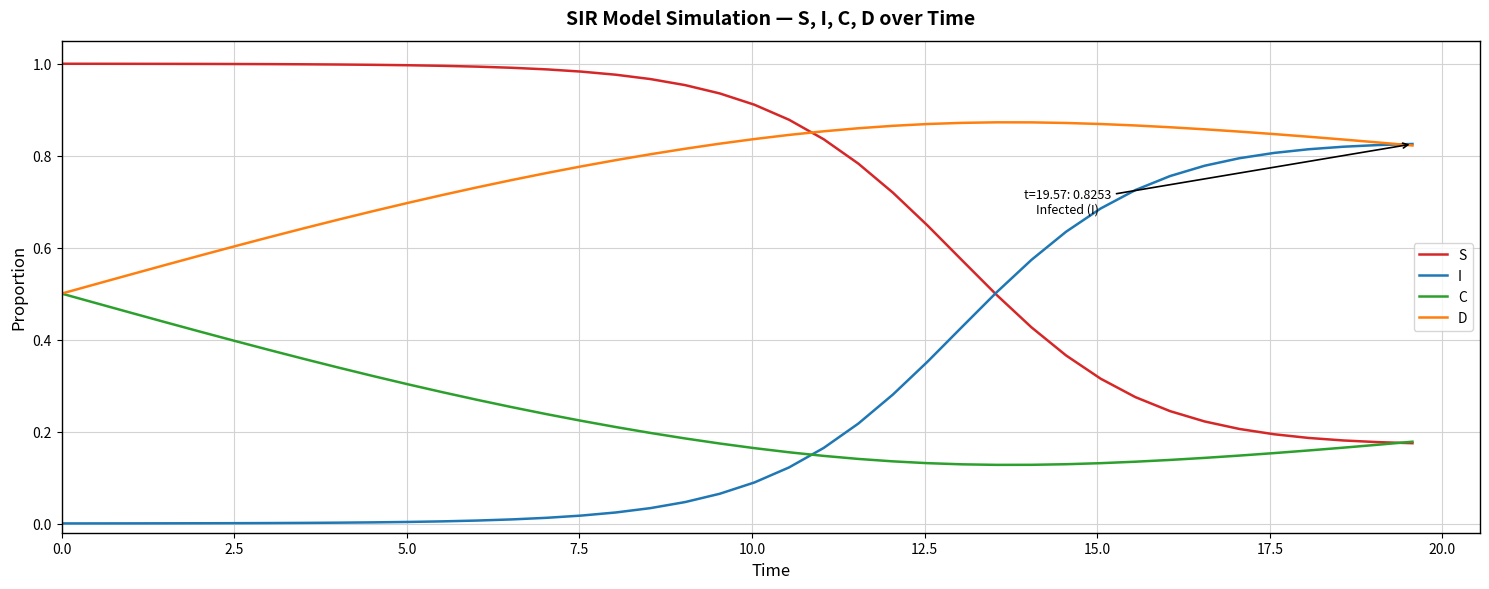

Rank the series by their maximum value, from lowest to highest.

C, I, D, S